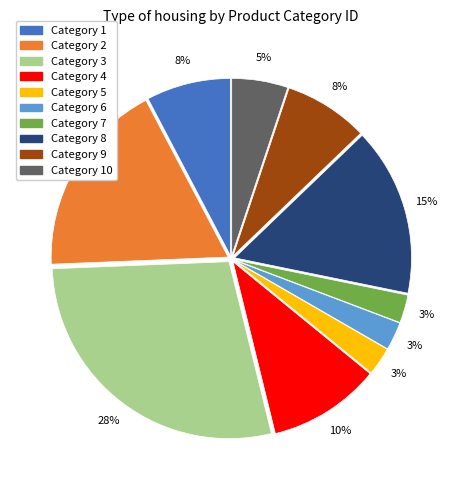

To the nearest percent, what is the average slice percentage?

10%